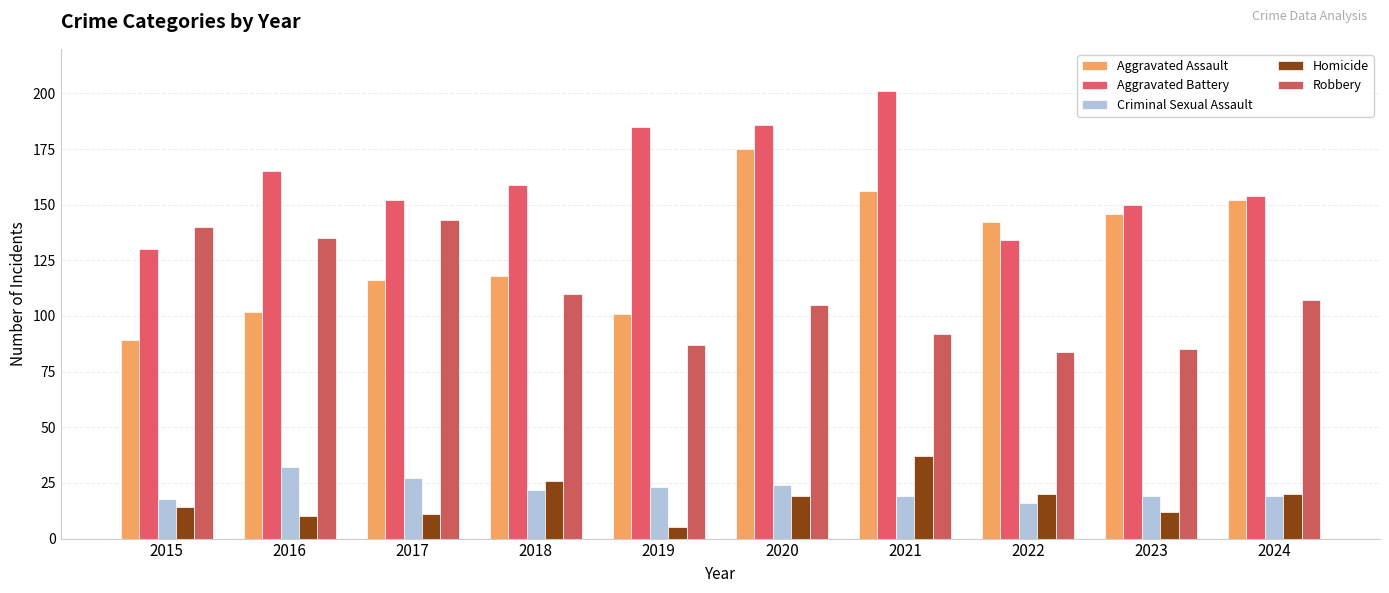

What is the value of the Homicide bar at the 1st from the left?

14